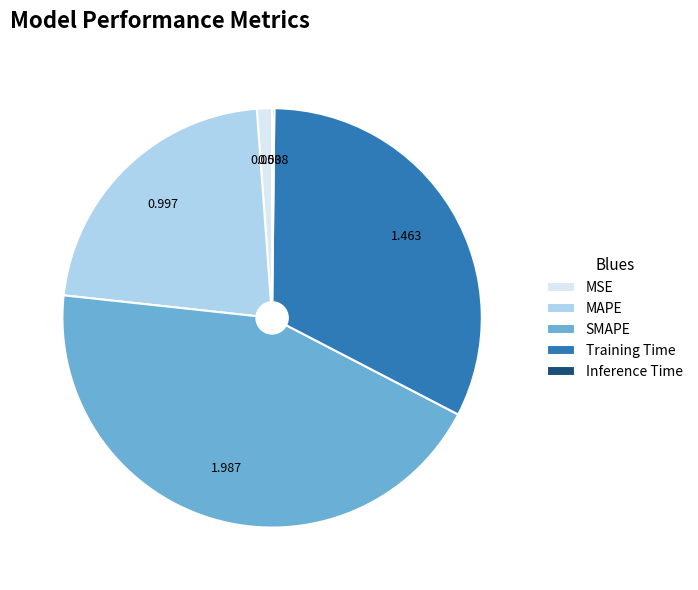

Which category has the biggest portion of the pie?

SMAPE